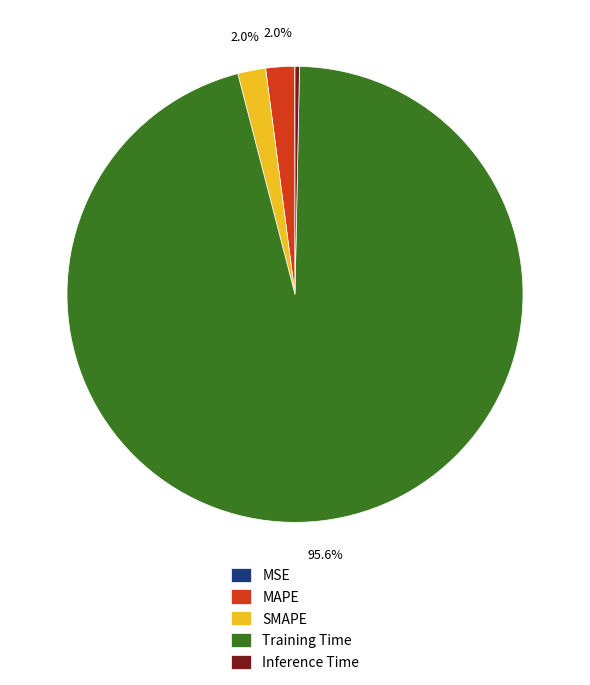

Which has a higher value, MAPE or Training Time?

Training Time